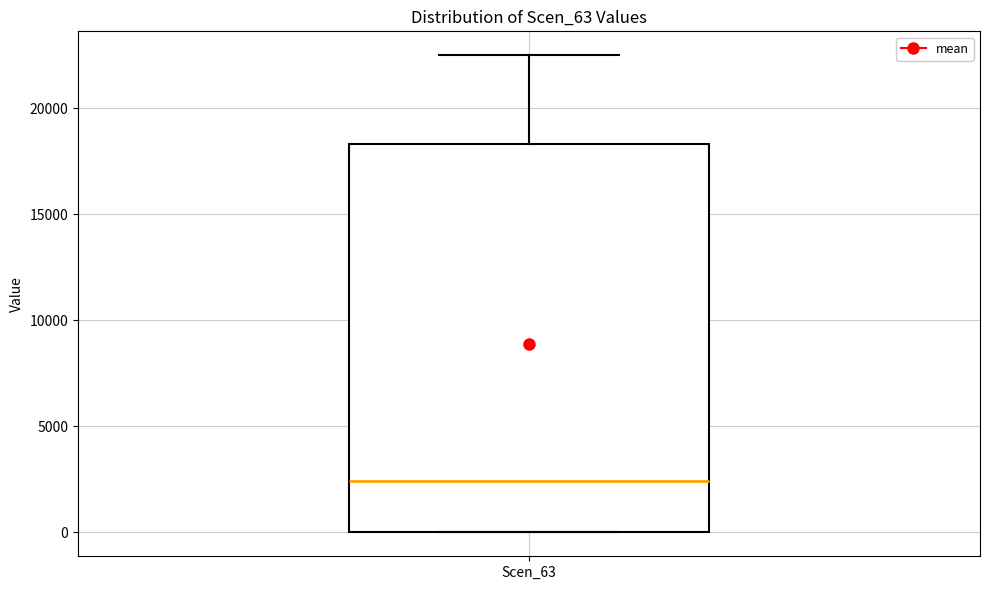

Where is the lower edge of the box for Scen_63 on the y-axis? The values are not printed on the chart, so give them approximately, as read against the axis.

0